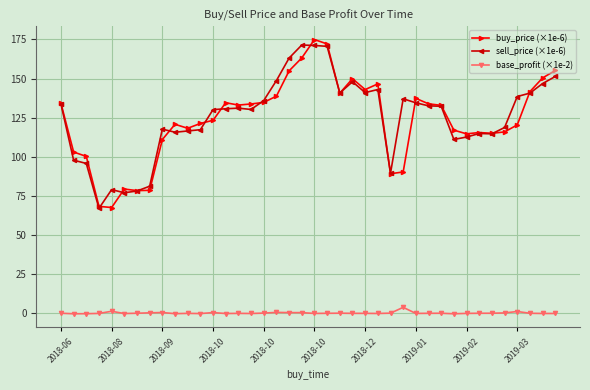

Which series has the largest range (max minus min)?

buy_price (×1e-6)